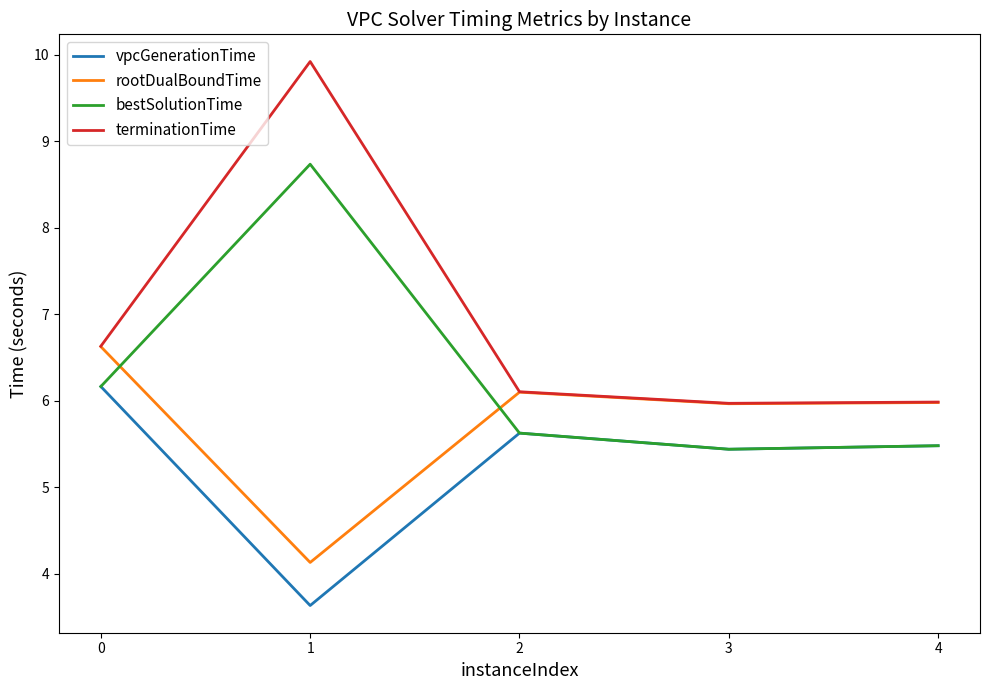

What is the lowest value of the vpcGenerationTime series?

3.6